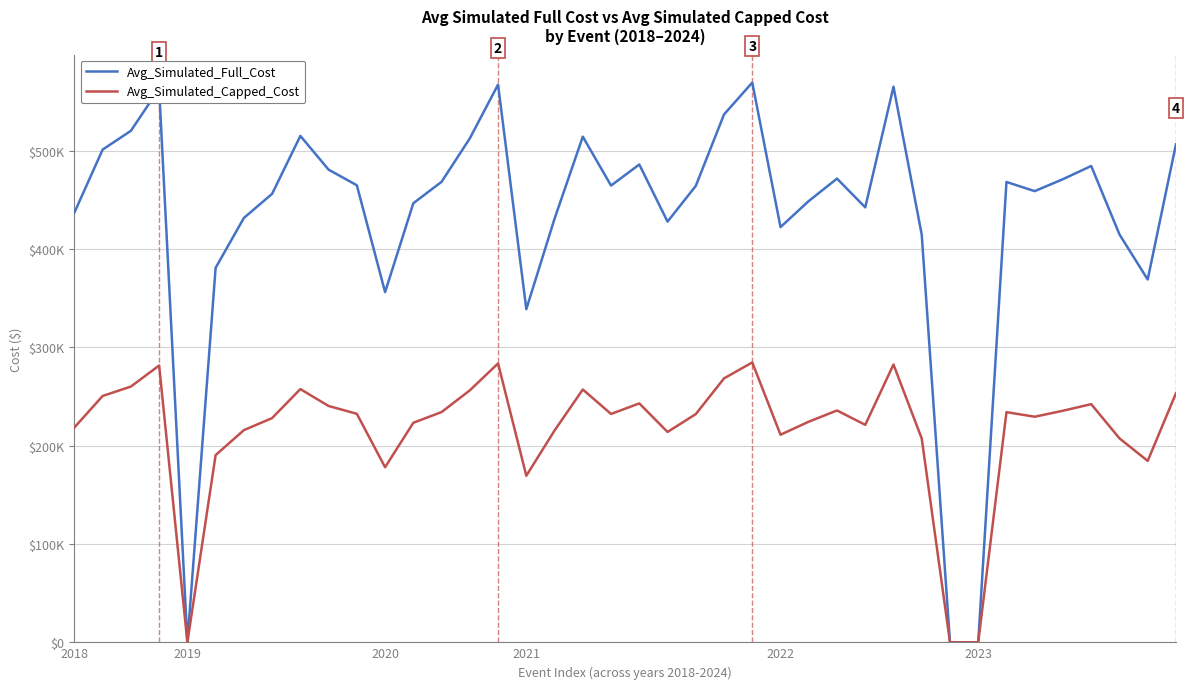

Does the chart display data point markers on the line(s)?

No